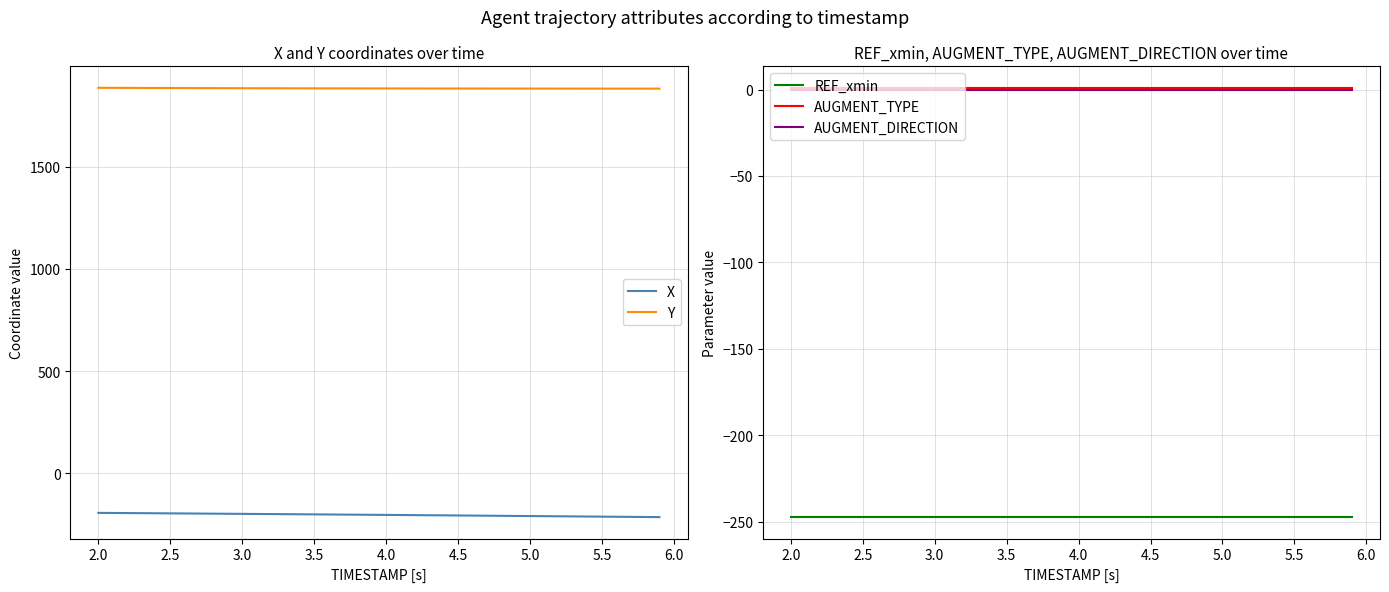

Reading left to right, list all the values displayed in this chart.

X: -194.9	-195.4	-195.8	-196.3	-196.8	-197.3	-197.8	-198.3	-198.8	-199.3	-199.8	-200.3	-200.8	-201.3	-201.8	-202.3	-202.8	-203.3	-203.8	-204.4	-204.9	-205.4	-206.0	-206.5	-207.0	-207.6	-208.2	-208.7	-209.3	-209.9	-210.5	-211.1	-211.6	-212.2	-212.8	-213.4	-214.0	-214.5	-215.1	-215.7
Y: 1887.7	1887.4	1887.2	1887.0	1886.8	1886.6	1886.4	1886.2	1886.0	1885.8	1885.7	1885.5	1885.4	1885.3	1885.1	1885.0	1884.9	1884.8	1884.7	1884.6	1884.5	1884.5	1884.4	1884.3	1884.3	1884.2	1884.1	1884.1	1884.0	1884.0	1883.9	1883.9	1883.8	1883.8	1883.7	1883.7	1883.7	1883.7	1883.6	1883.6
REF_xmin: -247.5	-247.5	-247.5	-247.5	-247.5	-247.5	-247.5	-247.5	-247.5	-247.5	-247.5	-247.5	-247.5	-247.5	-247.5	-247.5	-247.5	-247.5	-247.5	-247.5	-247.5	-247.5	-247.5	-247.5	-247.5	-247.5	-247.5	-247.5	-247.5	-247.5	-247.5	-247.5	-247.5	-247.5	-247.5	-247.5	-247.5	-247.5	-247.5	-247.5
AUGMENT_TYPE: 1.0	1.0	1.0	1.0	1.0	1.0	1.0	1.0	1.0	1.0	1.0	1.0	1.0	1.0	1.0	1.0	1.0	1.0	1.0	1.0	1.0	1.0	1.0	1.0	1.0	1.0	1.0	1.0	1.0	1.0	1.0	1.0	1.0	1.0	1.0	1.0	1.0	1.0	1.0	1.0
AUGMENT_DIRECTION: 0.0	0.0	0.0	0.0	0.0	0.0	0.0	0.0	0.0	0.0	0.0	0.0	0.0	0.0	0.0	0.0	0.0	0.0	0.0	0.0	0.0	0.0	0.0	0.0	0.0	0.0	0.0	0.0	0.0	0.0	0.0	0.0	0.0	0.0	0.0	0.0	0.0	0.0	0.0	0.0